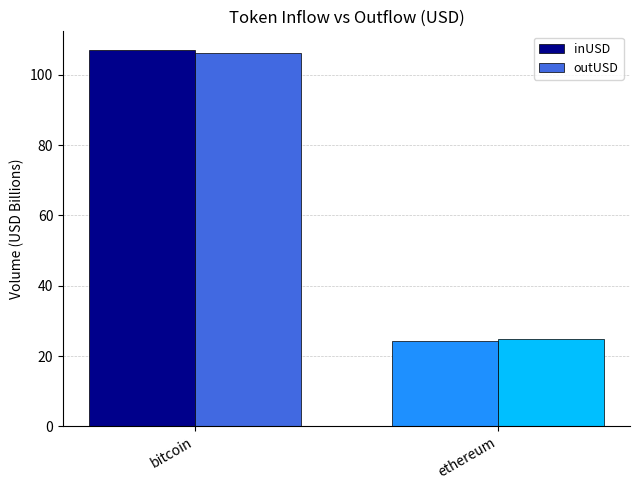

The value of outUSD at bitcoin is 67.7. True or false?

False